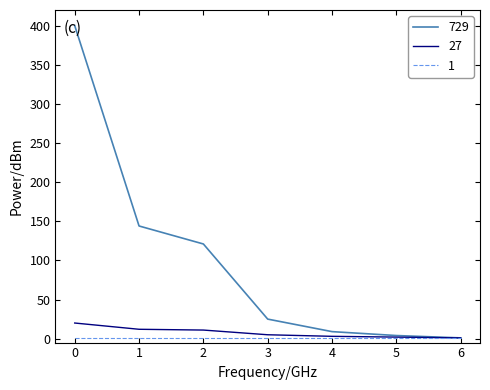

Which series has the widest spread of values?

729